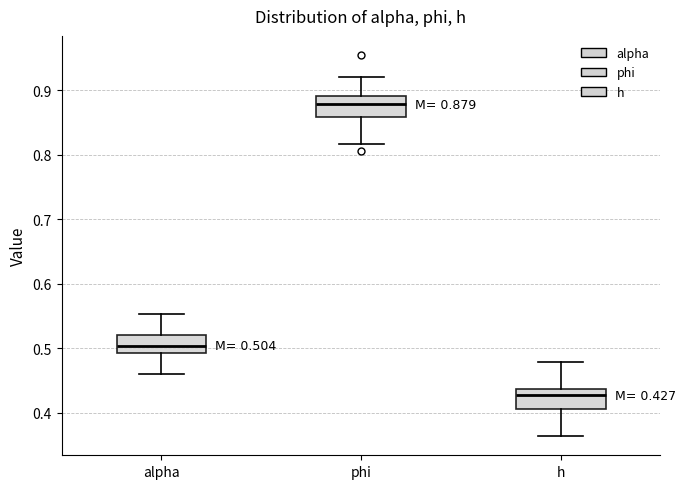

Which box has the lowest median line?

h